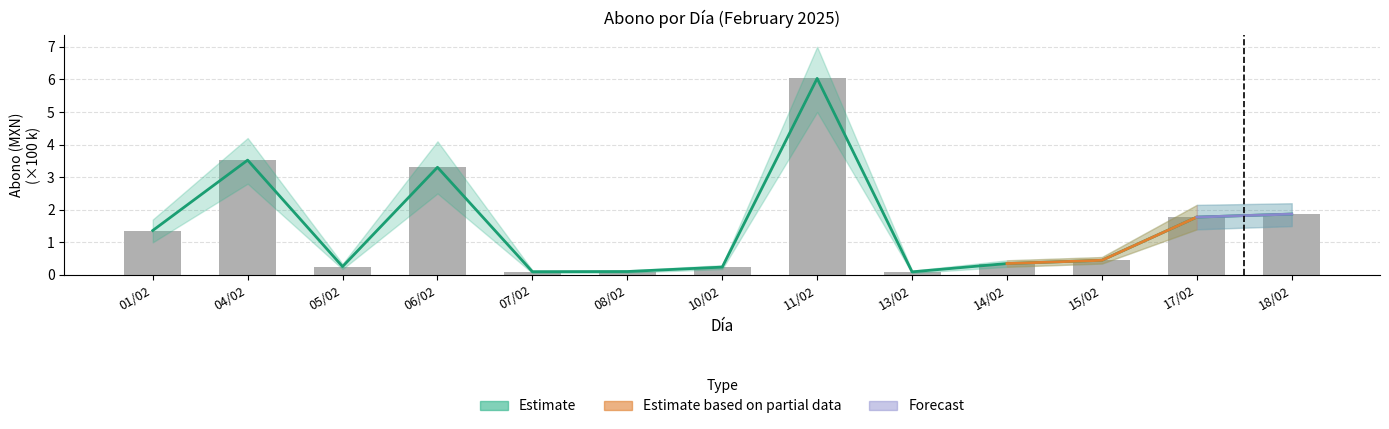

What is the label of the 2nd bar from the left?

04/02